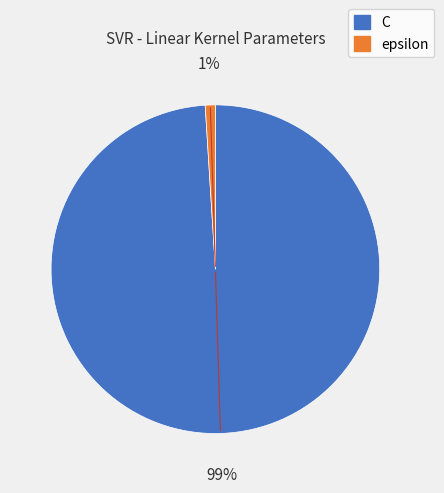

Rank the categories by value from lowest to highest.

epsilon, C